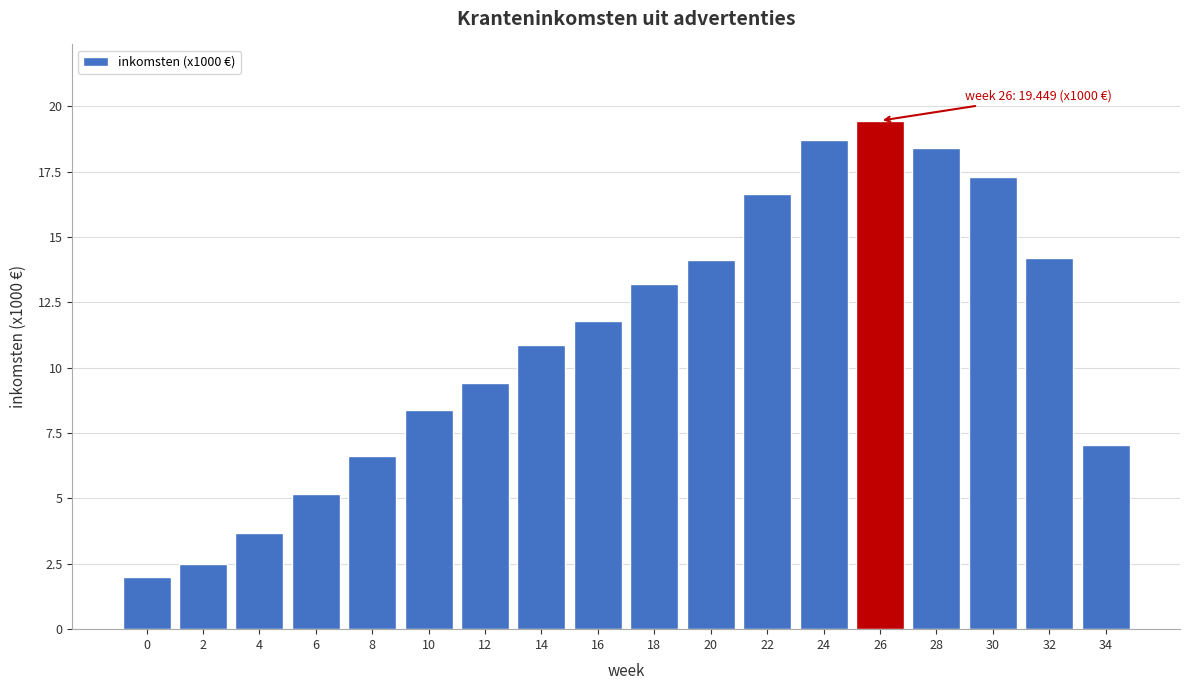

True or false: the data shows 2.0 at 0.

True